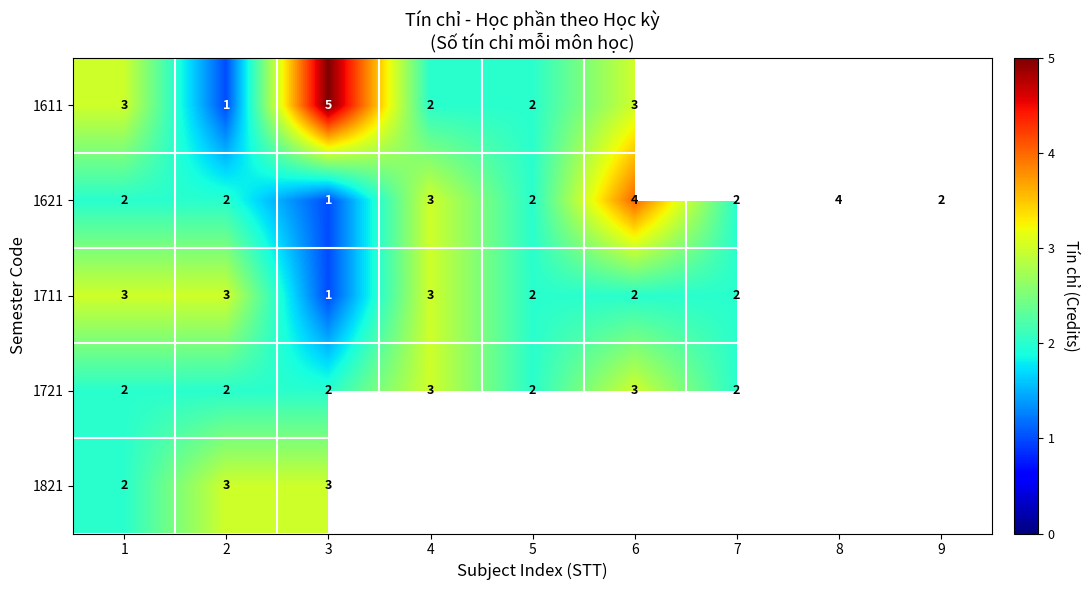

What is the total value across all series at 3?

12